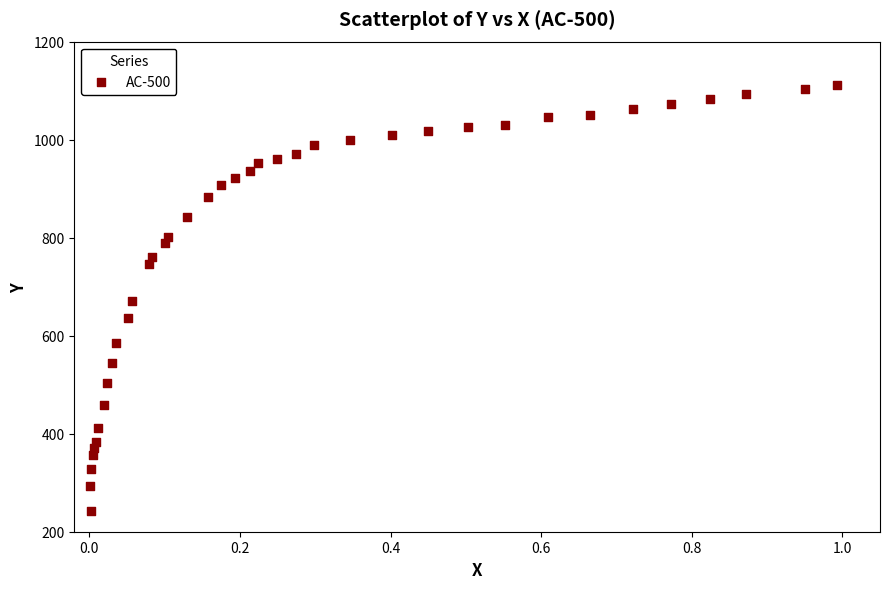

What is the range of Y values (max minus min)?

867.9